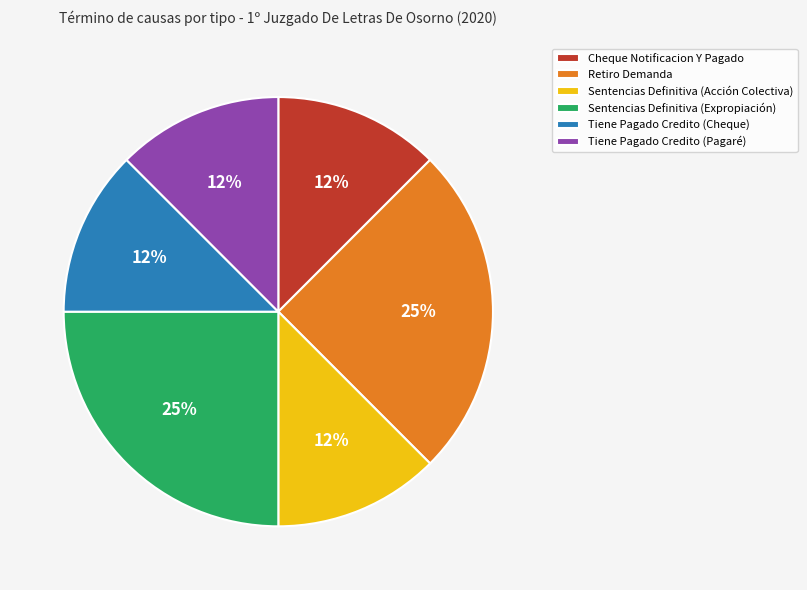

To the nearest percent, what is the average slice percentage?

17%